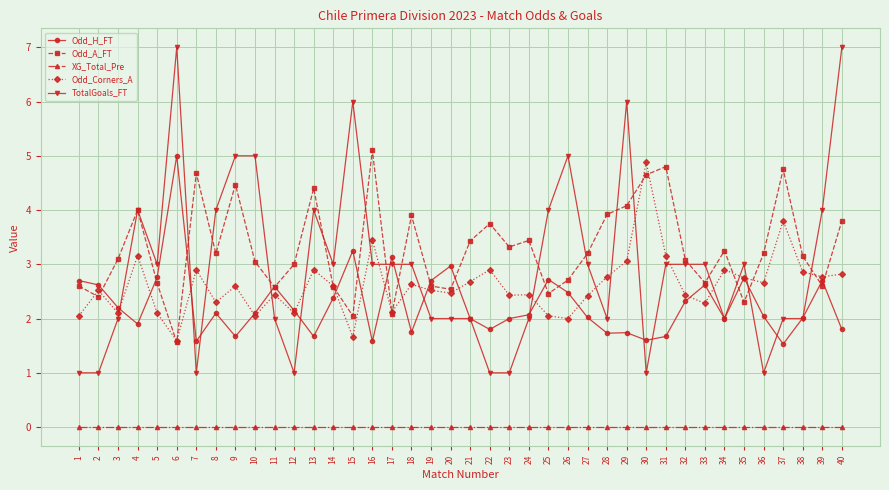

True or false: XG_Total_Pre and Odd_Corners_A intersect in this chart.

False